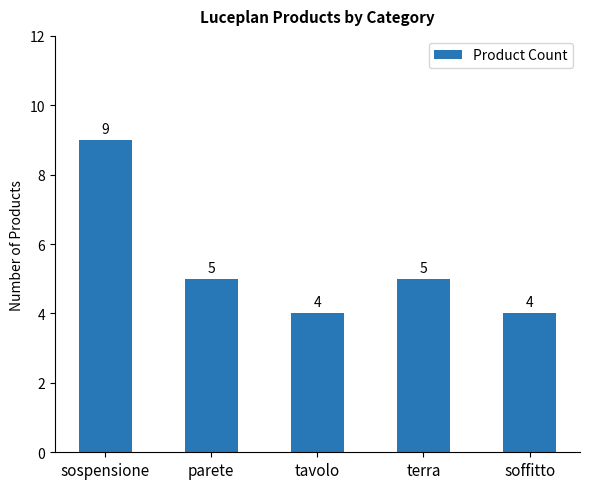

What is the ratio of the value at soffitto to the value at parete?

0.8